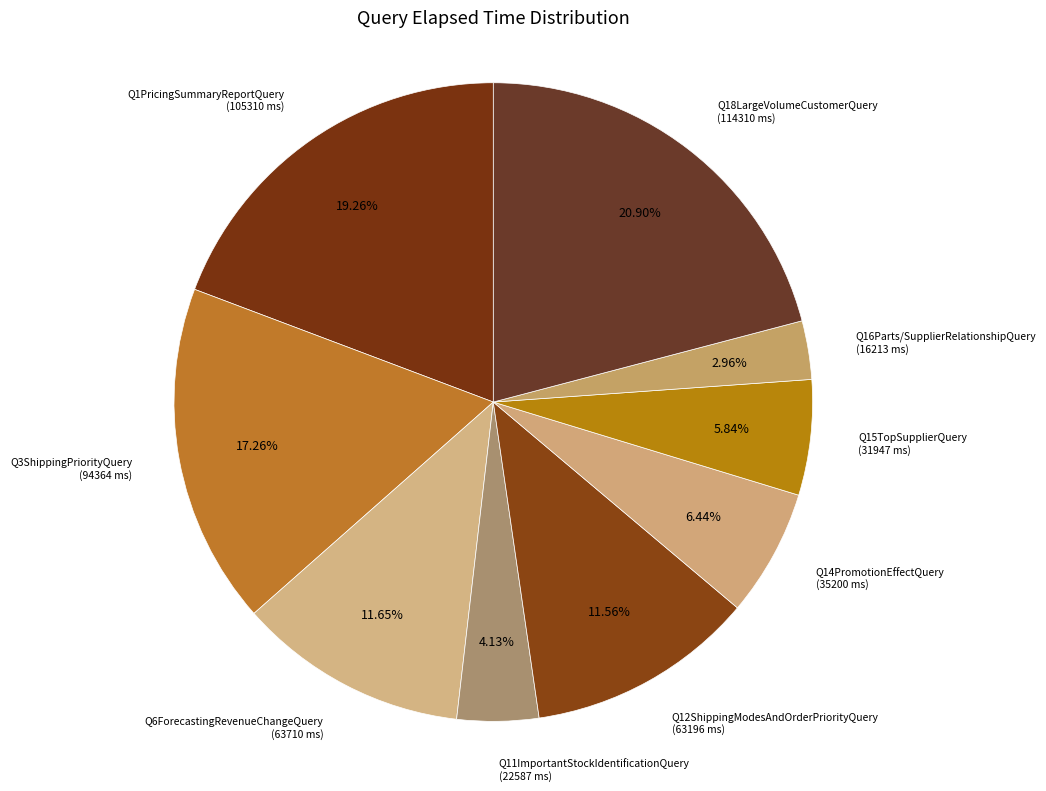

How many slices are in this pie chart?

9